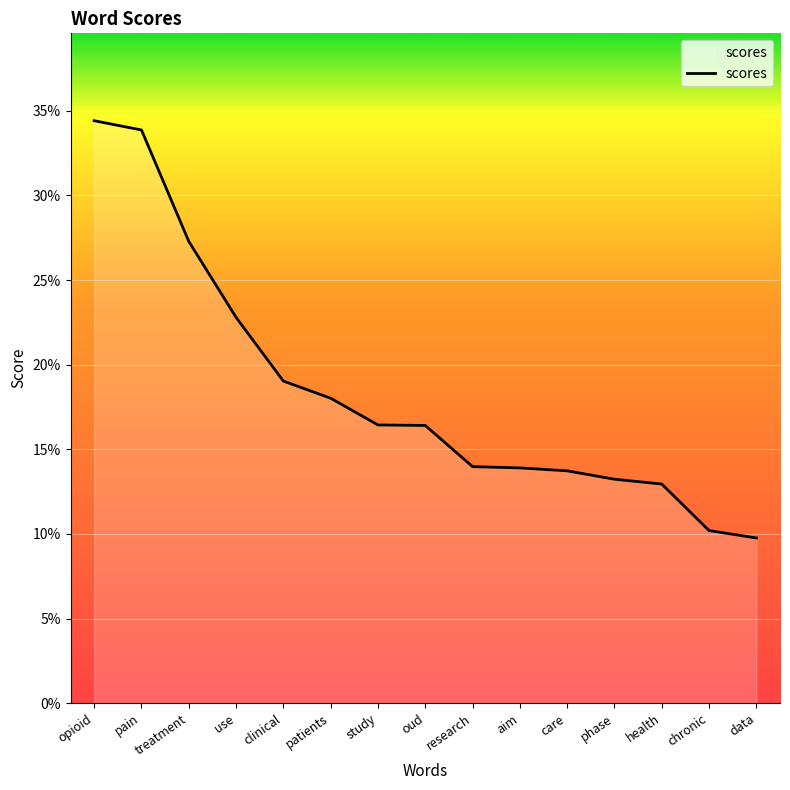

Is this an area chart (filled region under the line)?

Yes